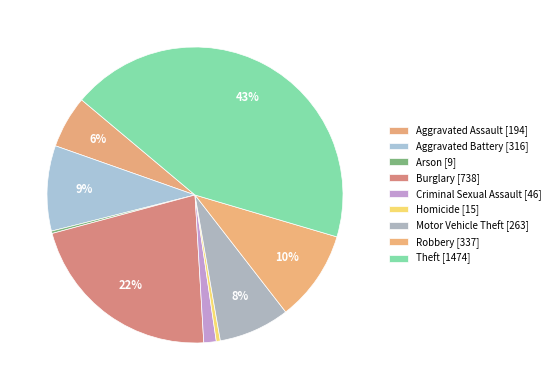

Is there any slice that represents more than half of the pie?

No